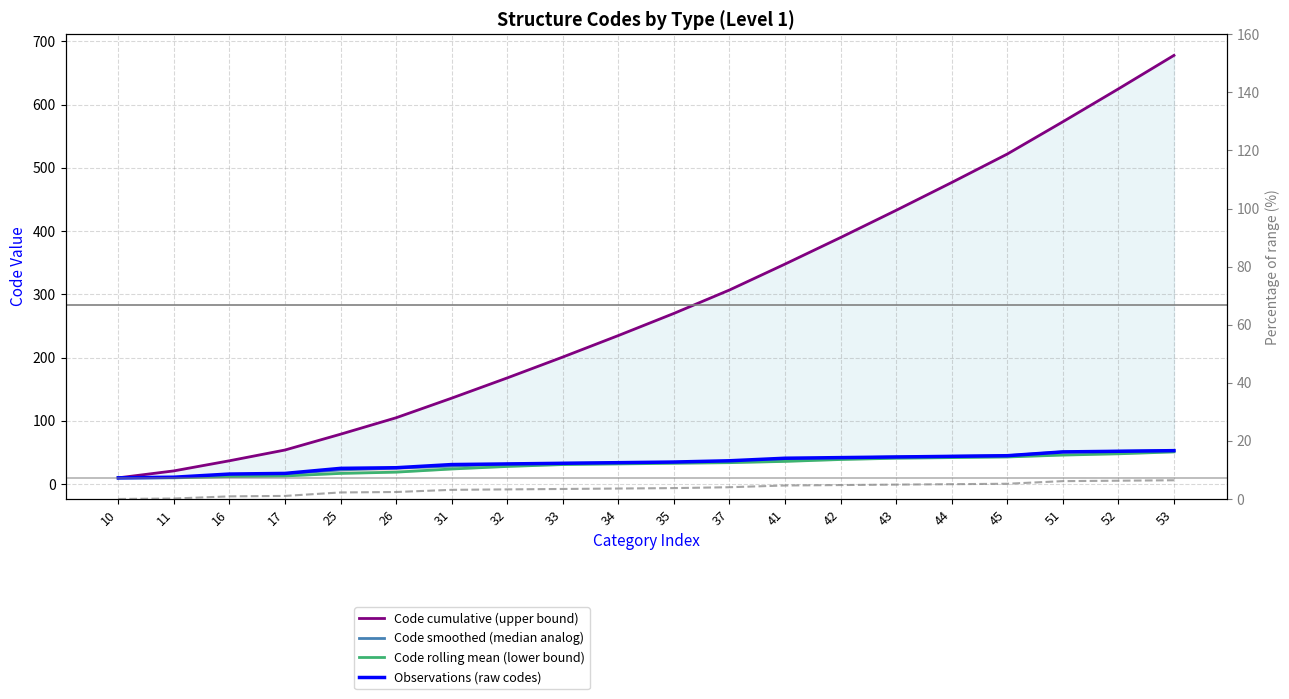

At which category is the sum across all series the highest?

53